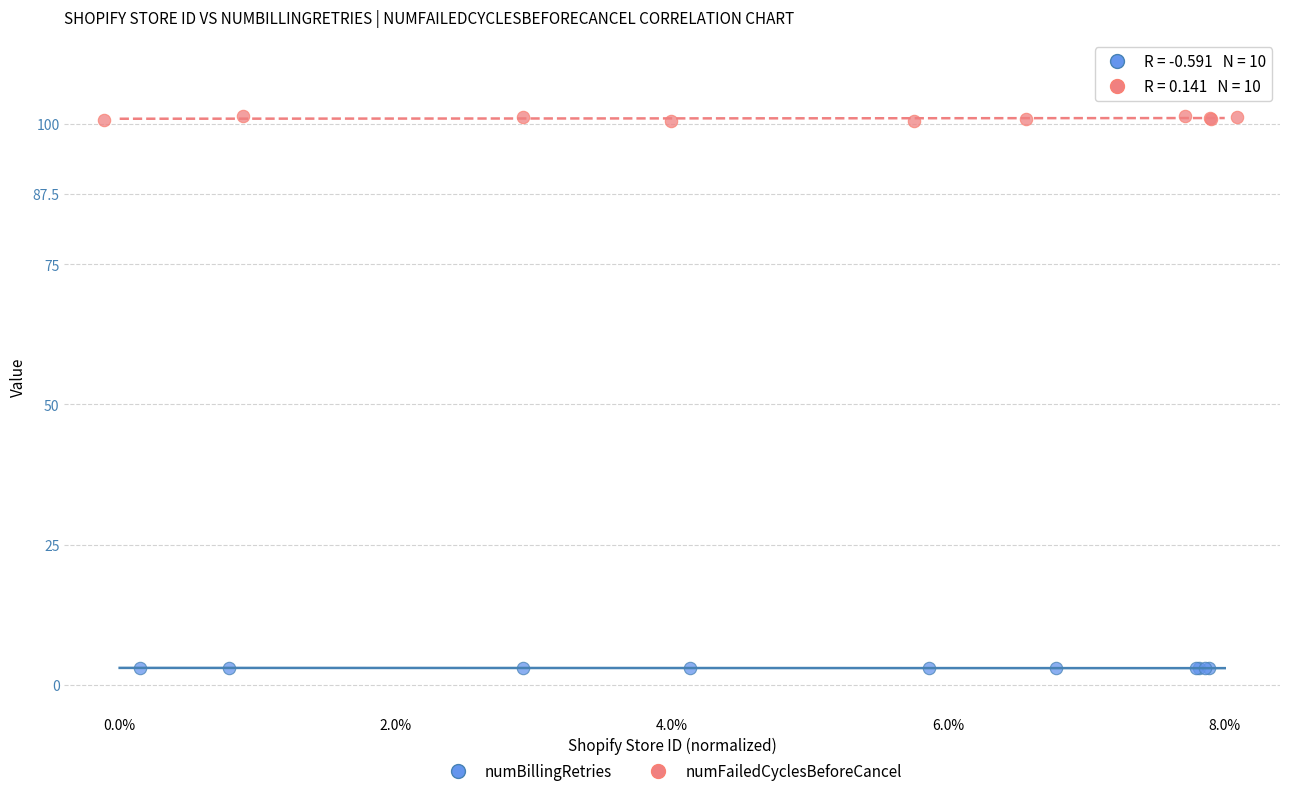

Which series has the widest spread of Y values?

numFailedCyclesBeforeCancel